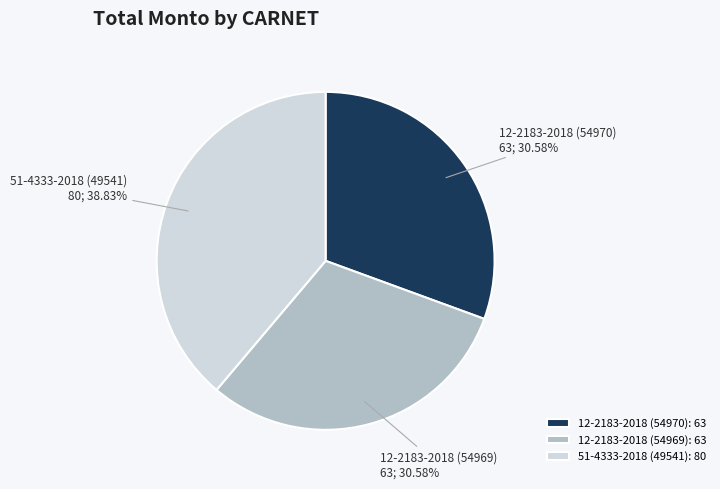

Between 12-2183-2018 (54970) and 51-4333-2018 (49541), which is larger?

51-4333-2018 (49541)